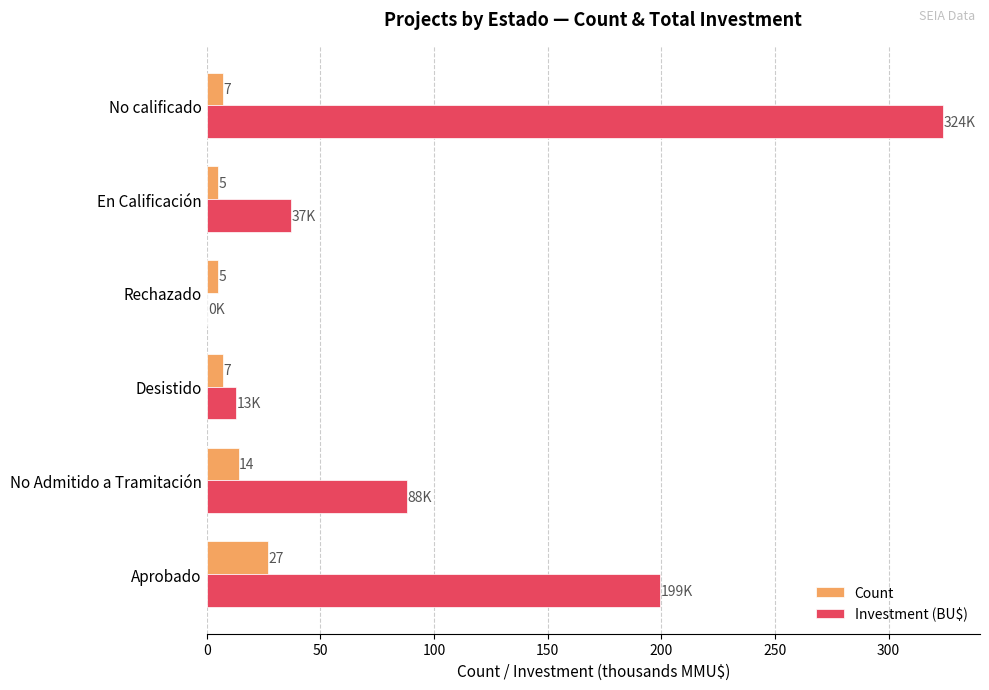

The value of Investment (BU$) at En Calificación is 37.0. True or false?

True